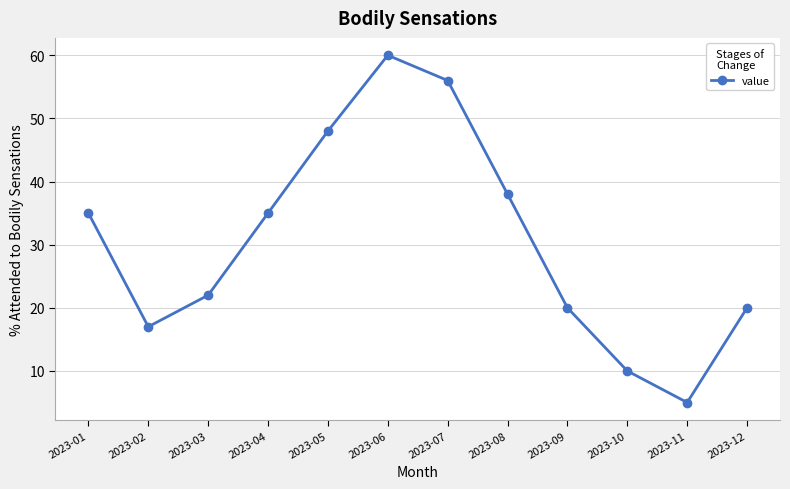

Reading left to right, transcribe all the data shown in this chart.

2023-01=35	2023-02=17	2023-03=22	2023-04=35	2023-05=48	2023-06=60	2023-07=56	2023-08=38	2023-09=20	2023-10=10	2023-11=5	2023-12=20